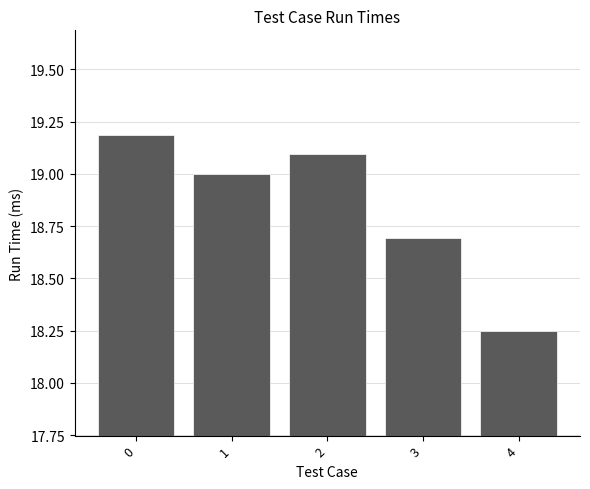

List the labels in order of value, smallest first.

4, 3, 1, 2, 0